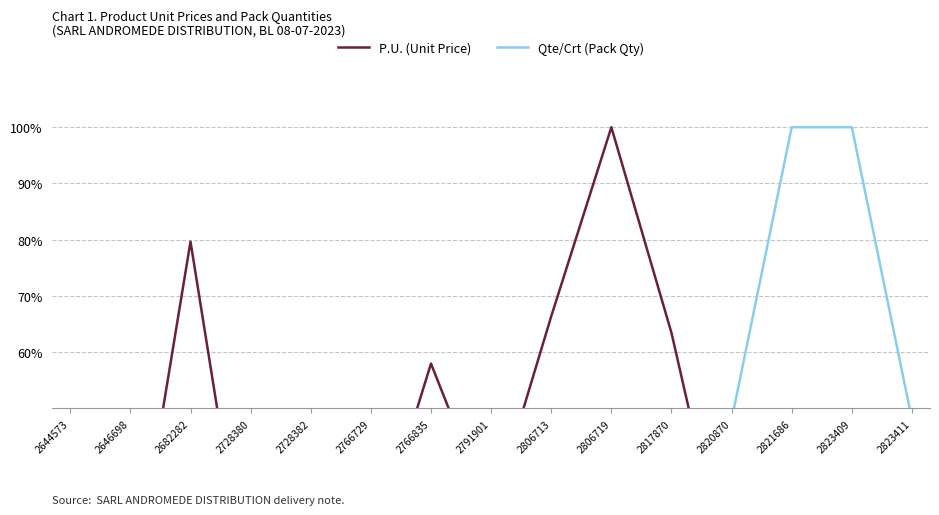

Between 2644573 and 2728380, which series saw the biggest shift?

Qte/Crt (Pack Qty)